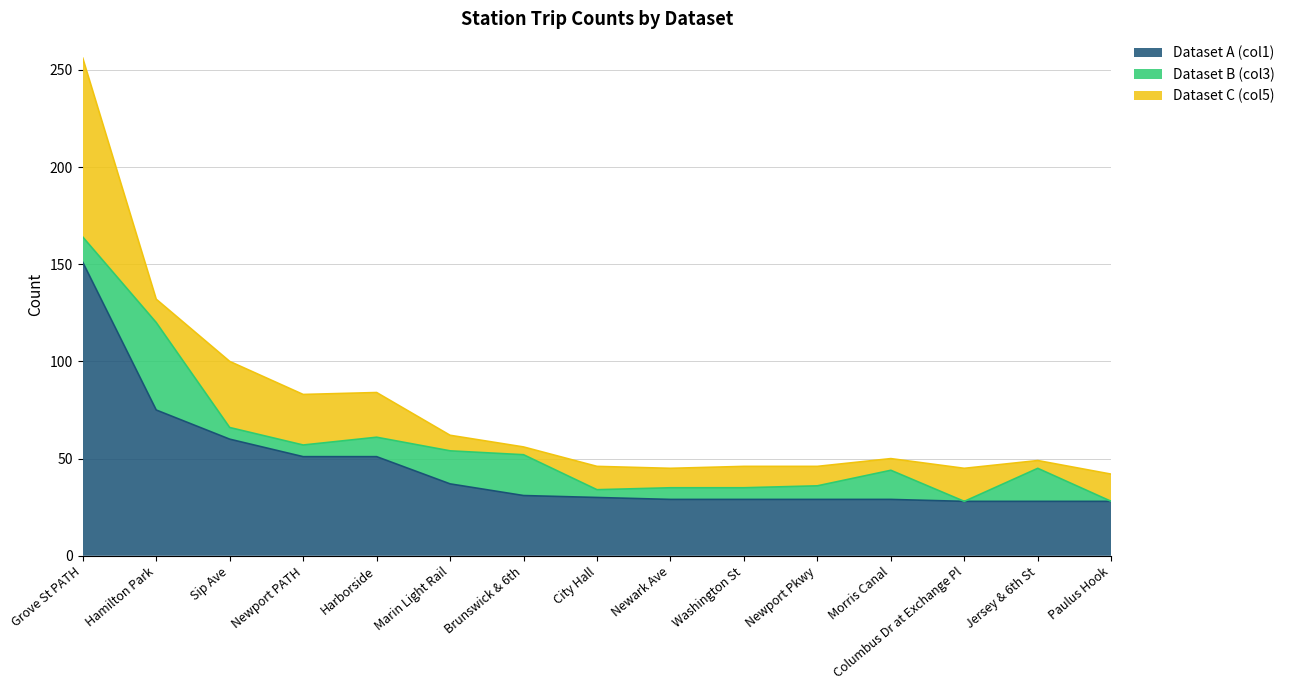

What are all the series names shown in the legend?

Dataset A (col1), Dataset B (col3), Dataset C (col5)